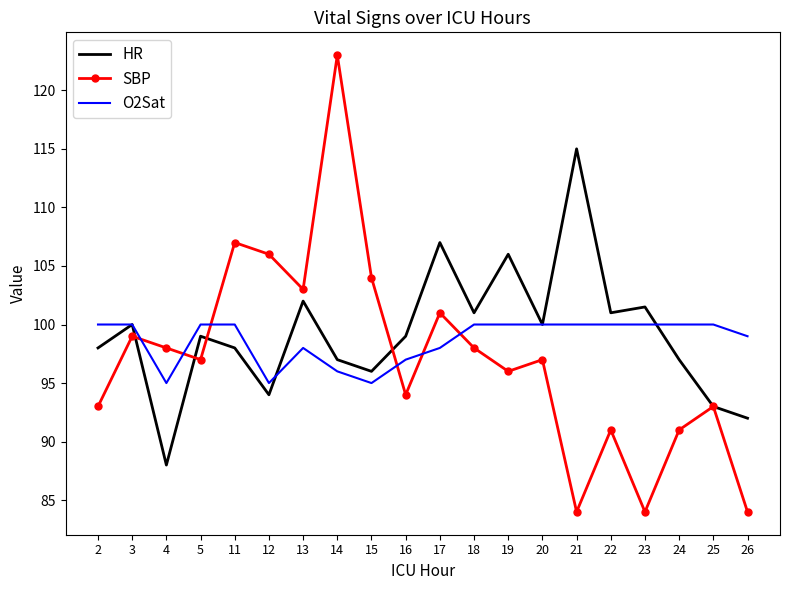

What is the difference between the second highest and minimum values in the HR series?

19.0